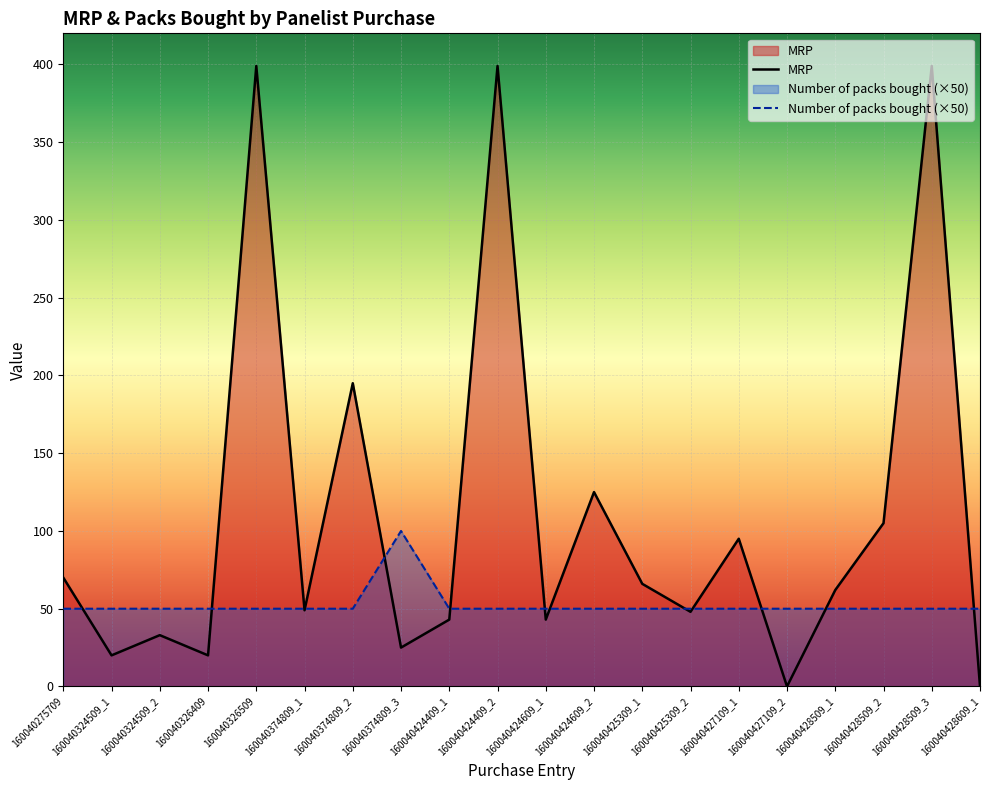

True or false: Number of packs bought has a value of 50 at 160040428509_1.

True